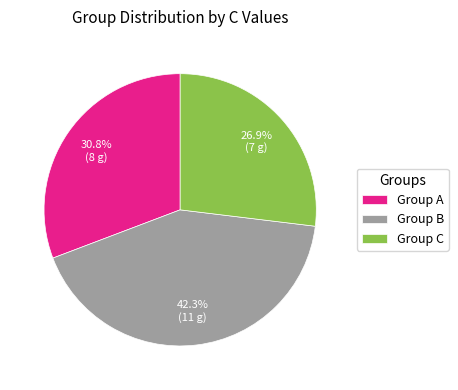

Which category has the smallest portion of the pie?

Group C